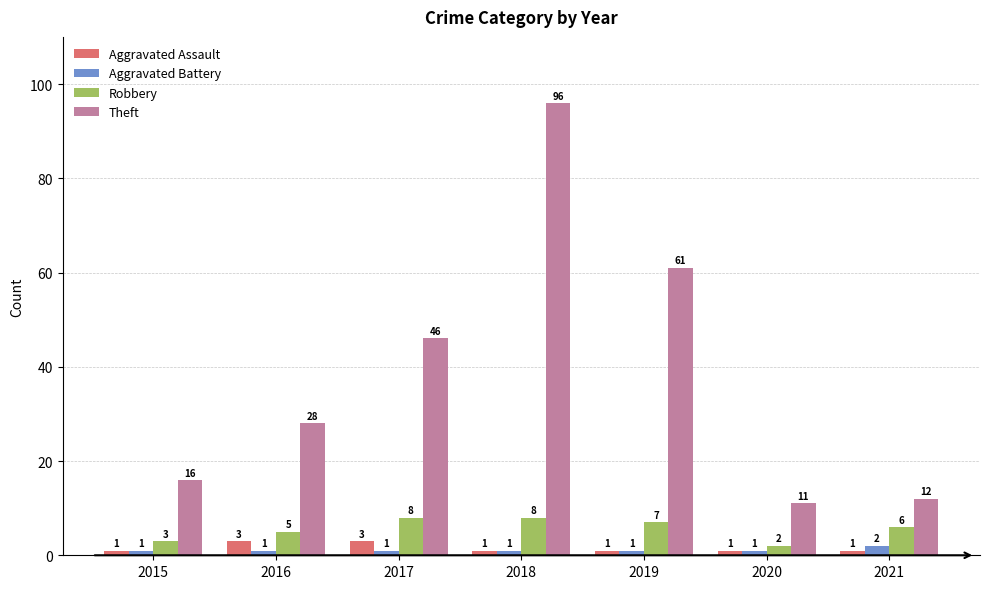

Reading right to left, extract all data points from this chart.

Aggravated Assault: 2021=1	2020=1	2019=1	2018=1	2017=3	2016=3	2015=1
Aggravated Battery: 2021=2	2020=1	2019=1	2018=1	2017=1	2016=1	2015=1
Robbery: 2021=6	2020=2	2019=7	2018=8	2017=8	2016=5	2015=3
Theft: 2021=12	2020=11	2019=61	2018=96	2017=46	2016=28	2015=16